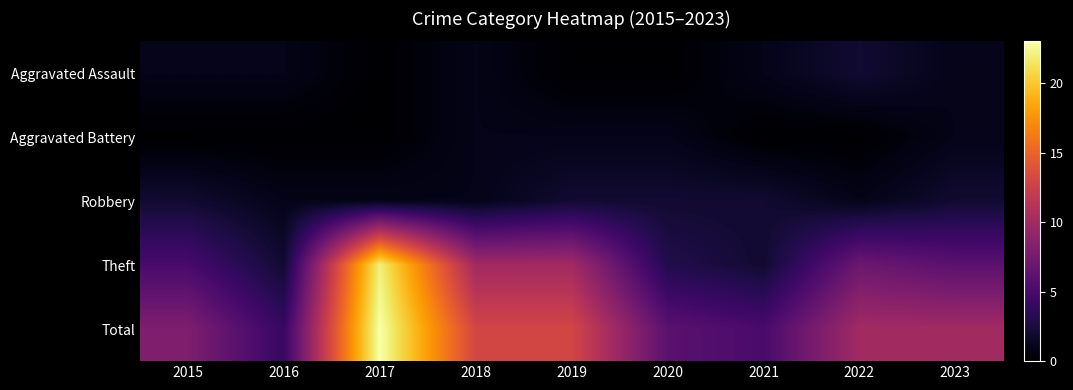

How many series are shown in this chart?

5